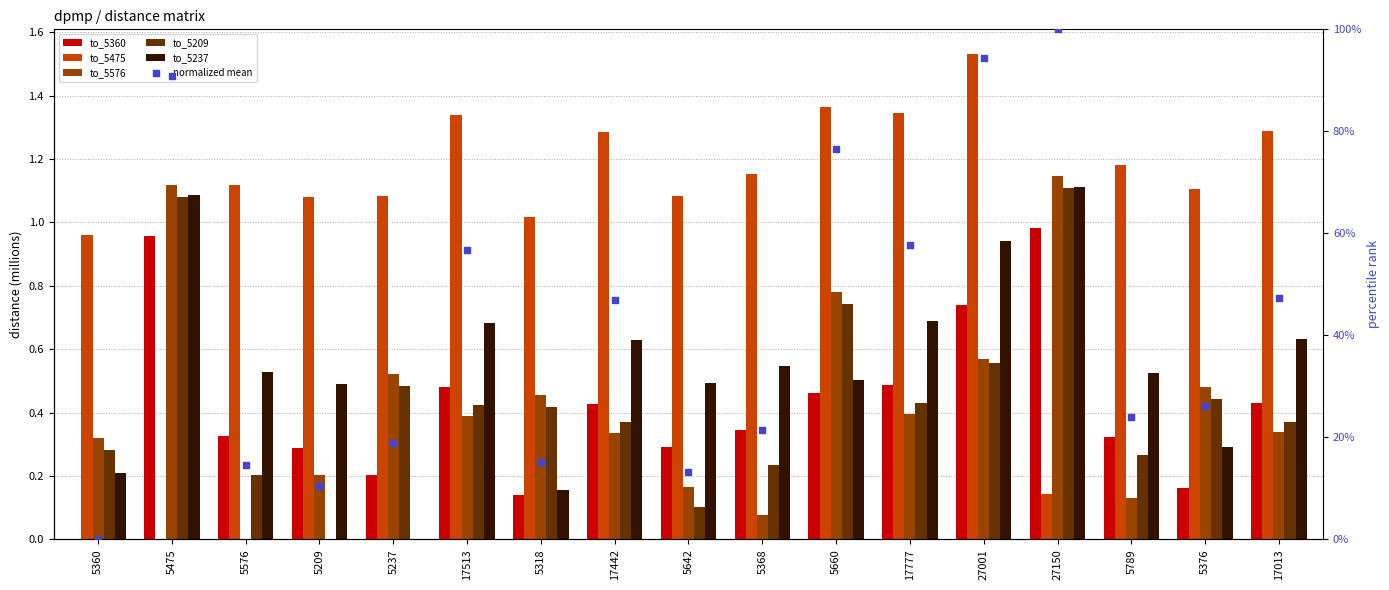

At which category is the sum across all series the highest?

27150